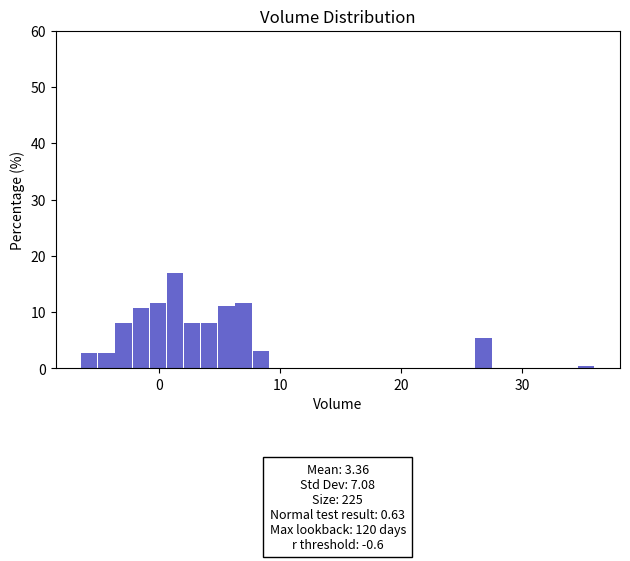

Read against the x-axis, roughly where is the centre of the tallest bar?

1